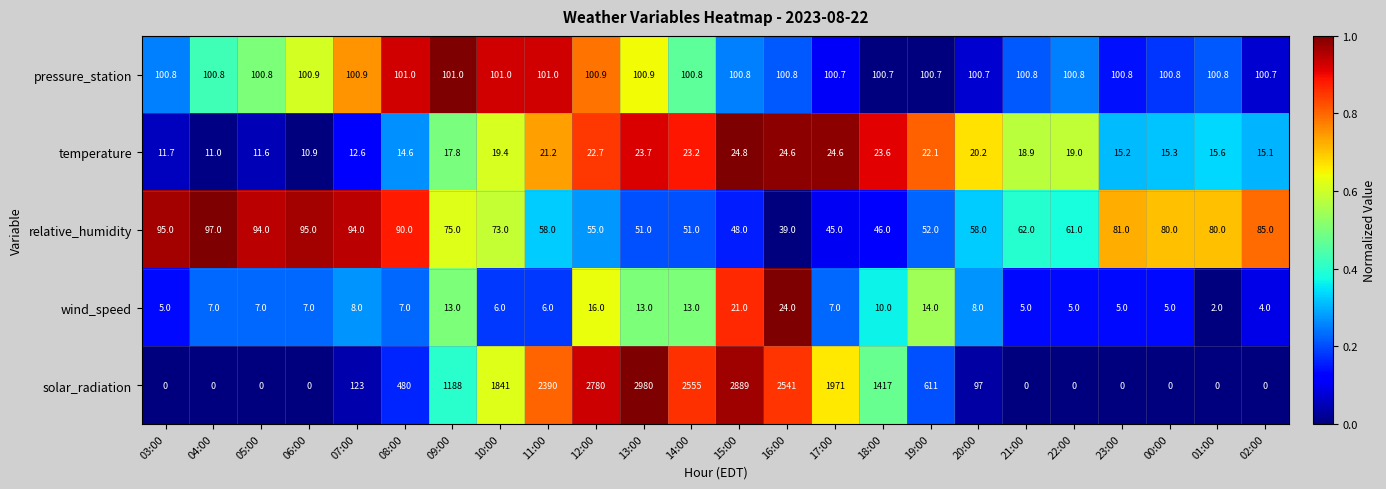

What is the approximate value of relative_humidity at 00:00?

80.0